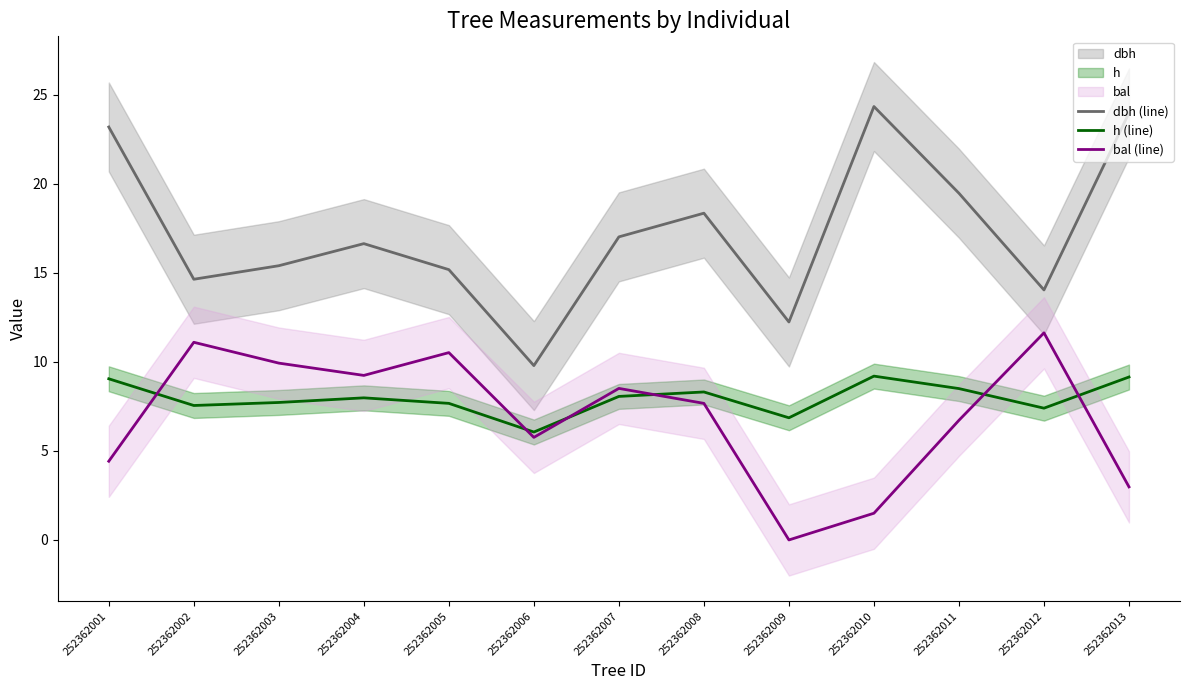

What is the value of the dbh (line) point at the 3rd from the left?

15.4